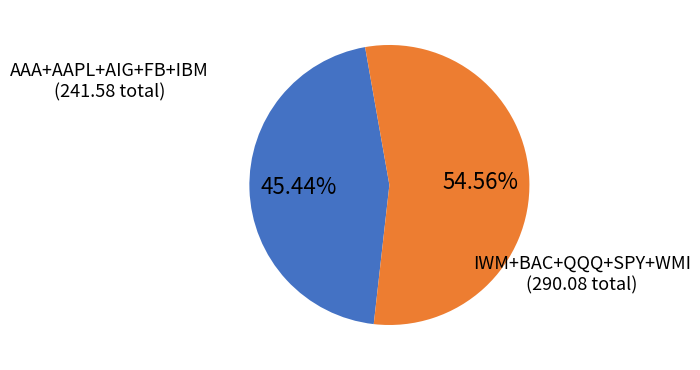

How many slices are in this pie chart?

2